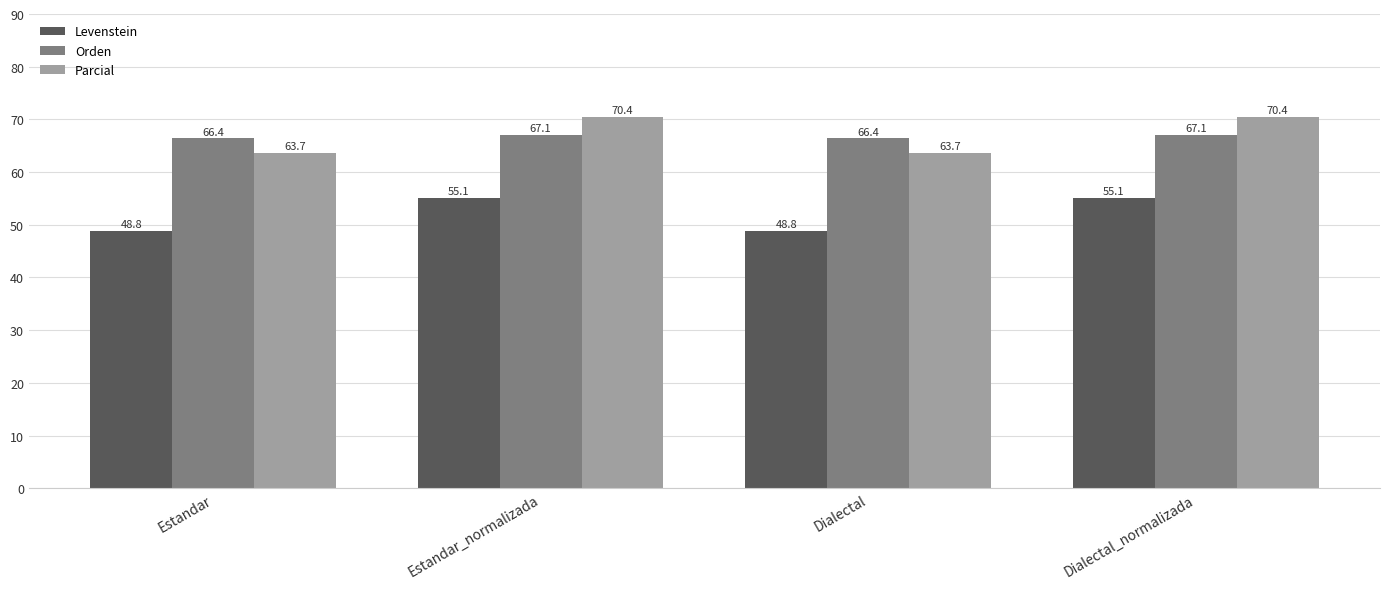

How many data points in Orden are less than 67?

2